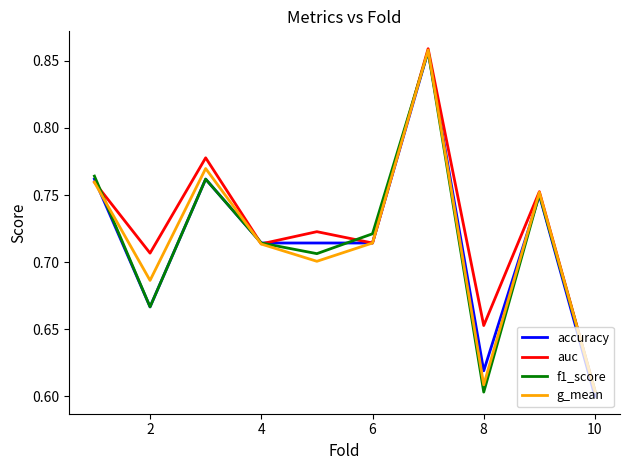

What is the sum of all auc values?

7.3